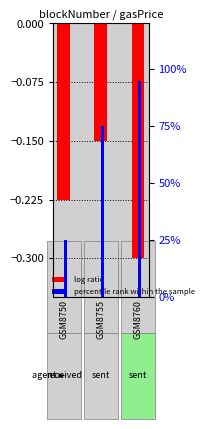

How many bars are there in total?

6